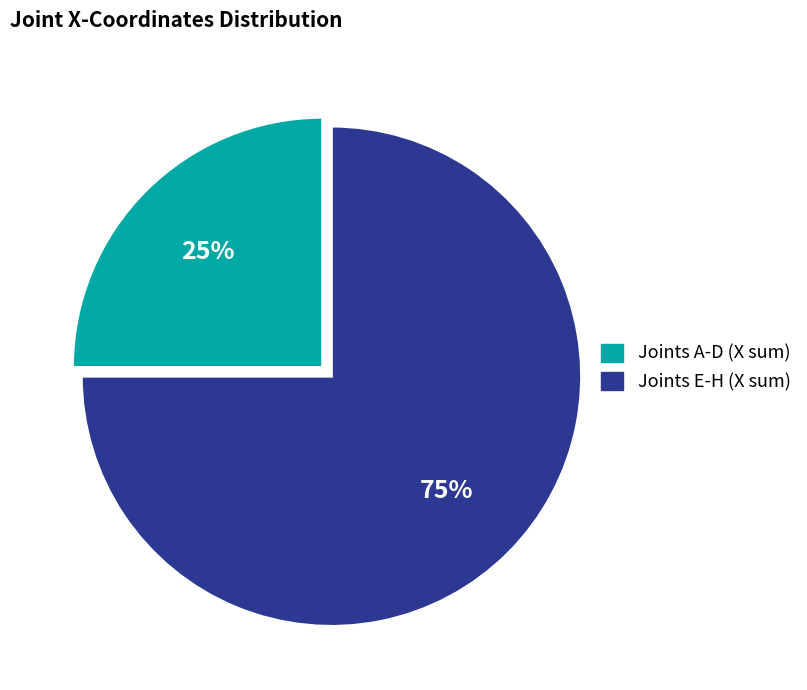

Does any single category account for the majority?

Yes